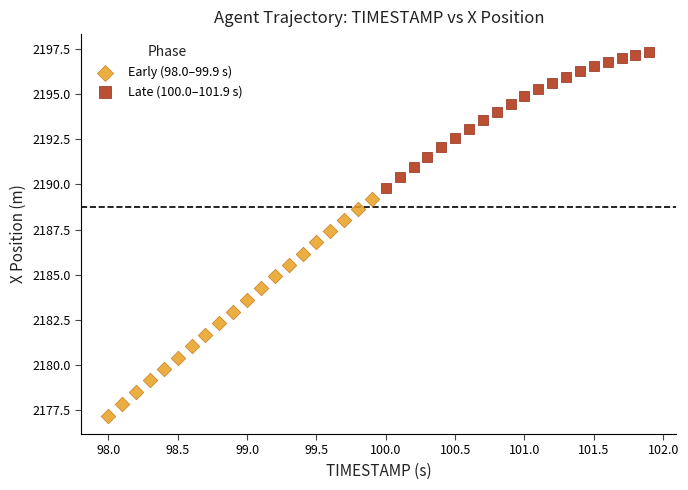

Which series contains the highest Y value?

Late (100.0–101.9 s)